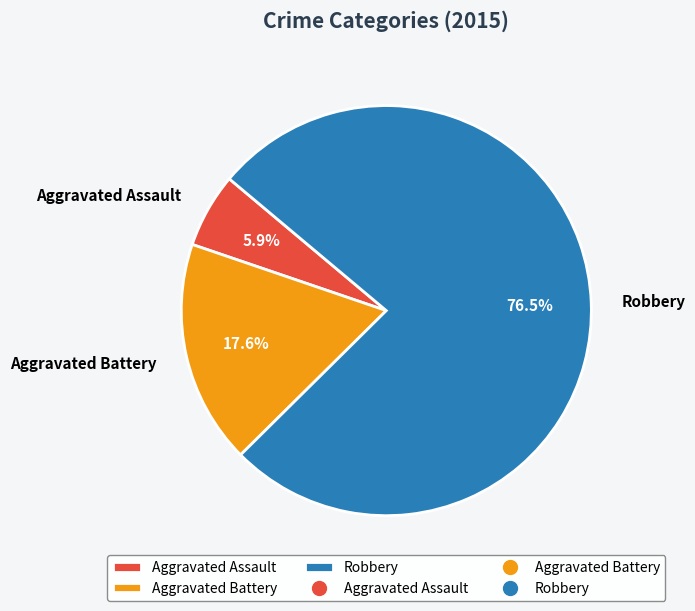

What percentage is the Aggravated Battery slice, to the nearest percent?

18%